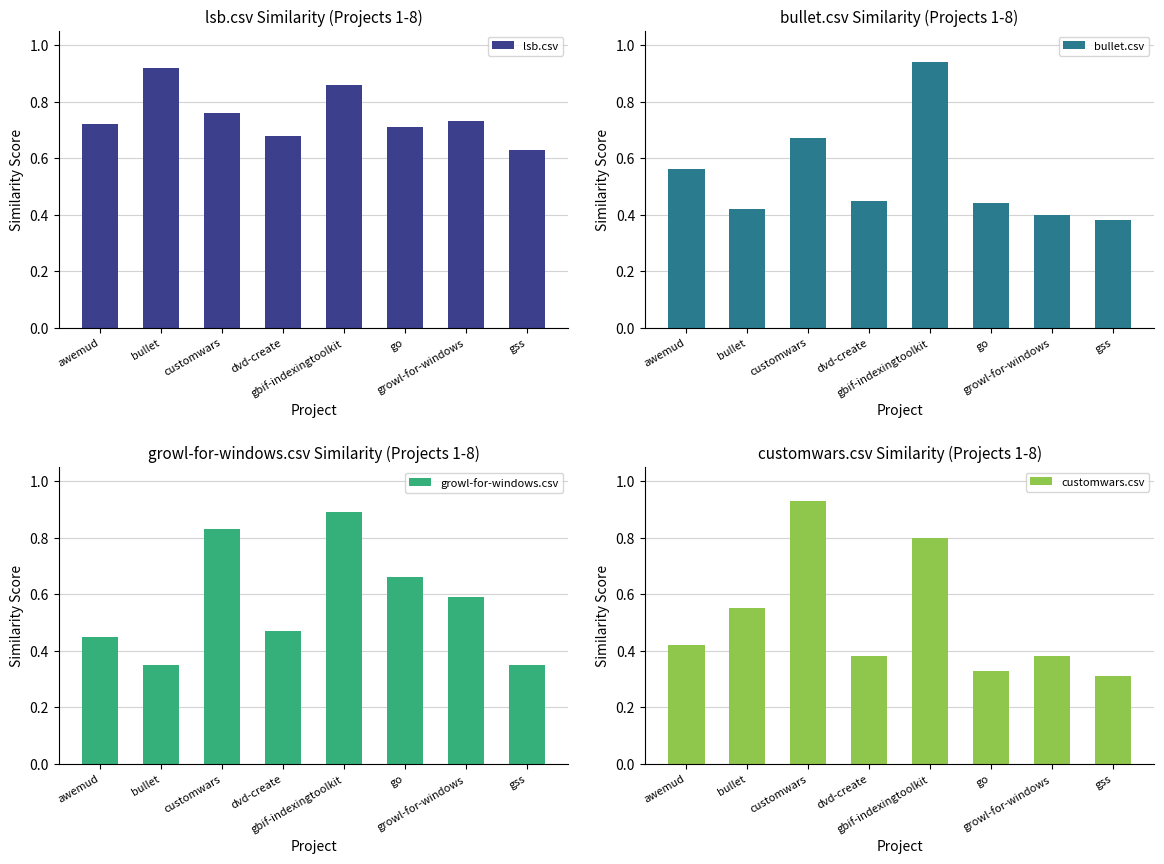

Which series changed the most between growl-for-windows and gss?

growl-for-windows.csv